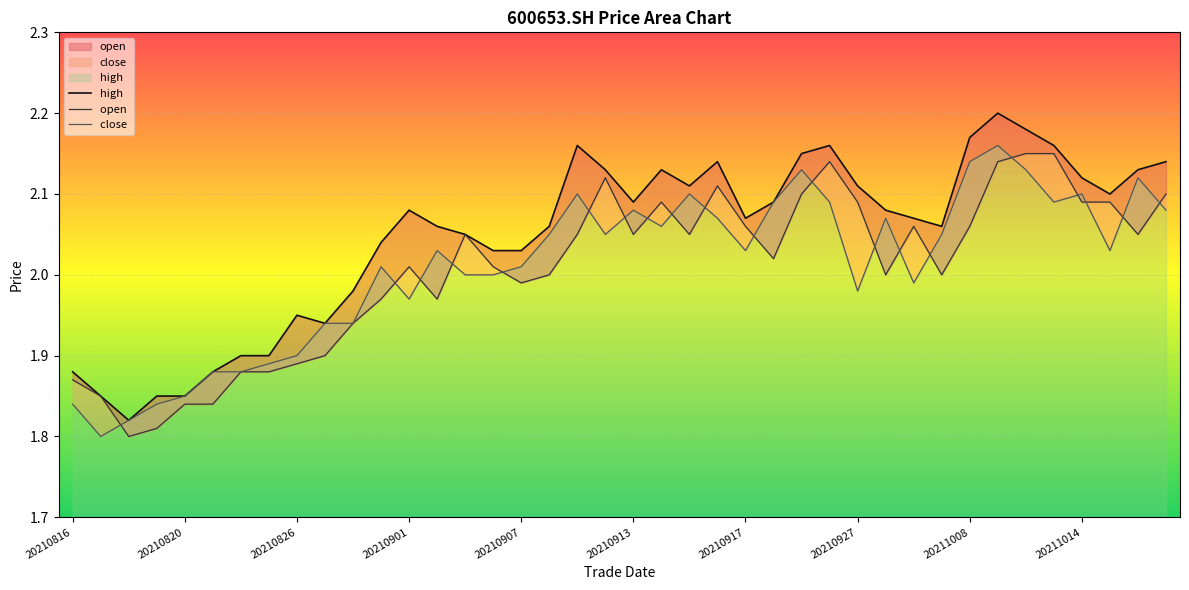

True or false: high has a value of 1.9 at 20210816.

True